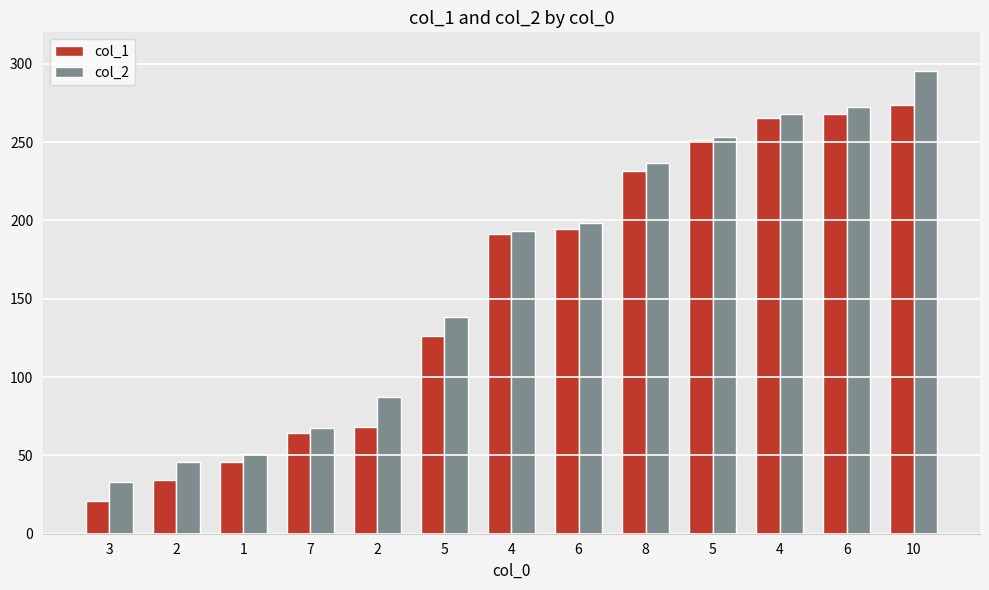

Is the value of col_1 at 8 greater than the value of col_2 at 6?

Yes